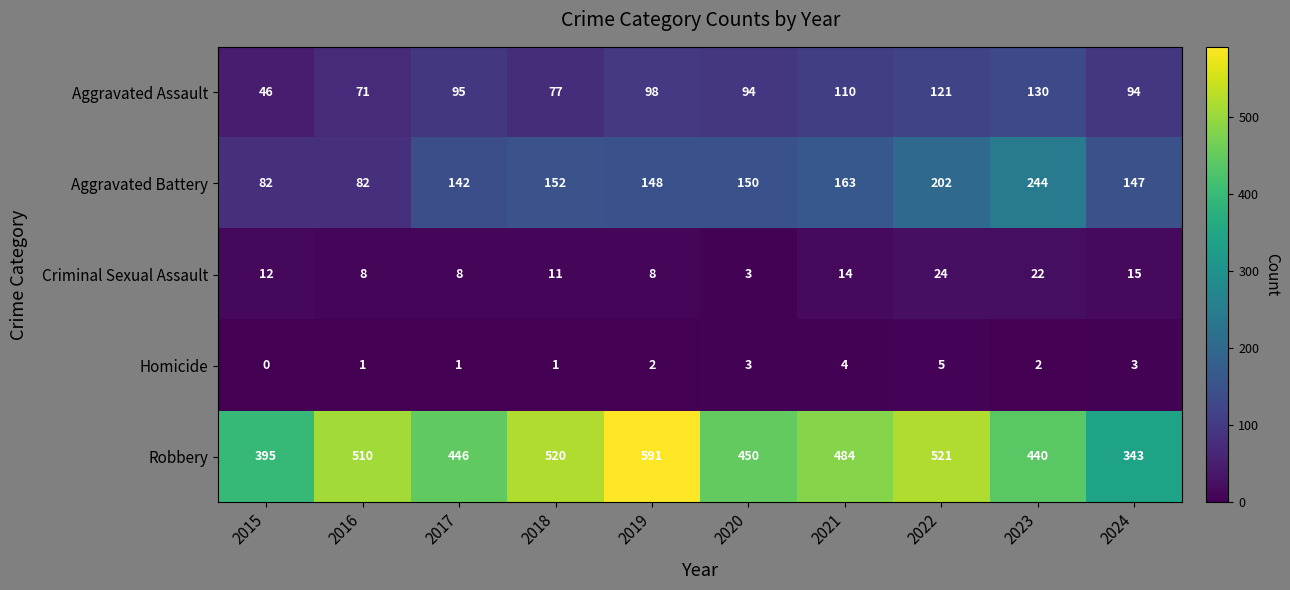

Read the Homicide value at 2021.

4